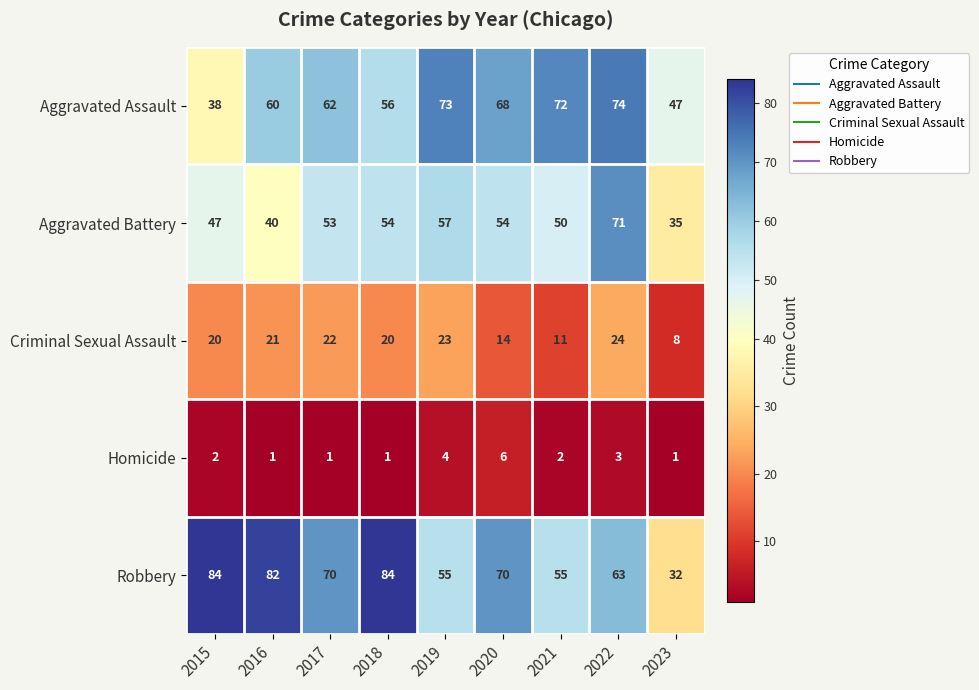

What is the maximum value shown in the chart?

84